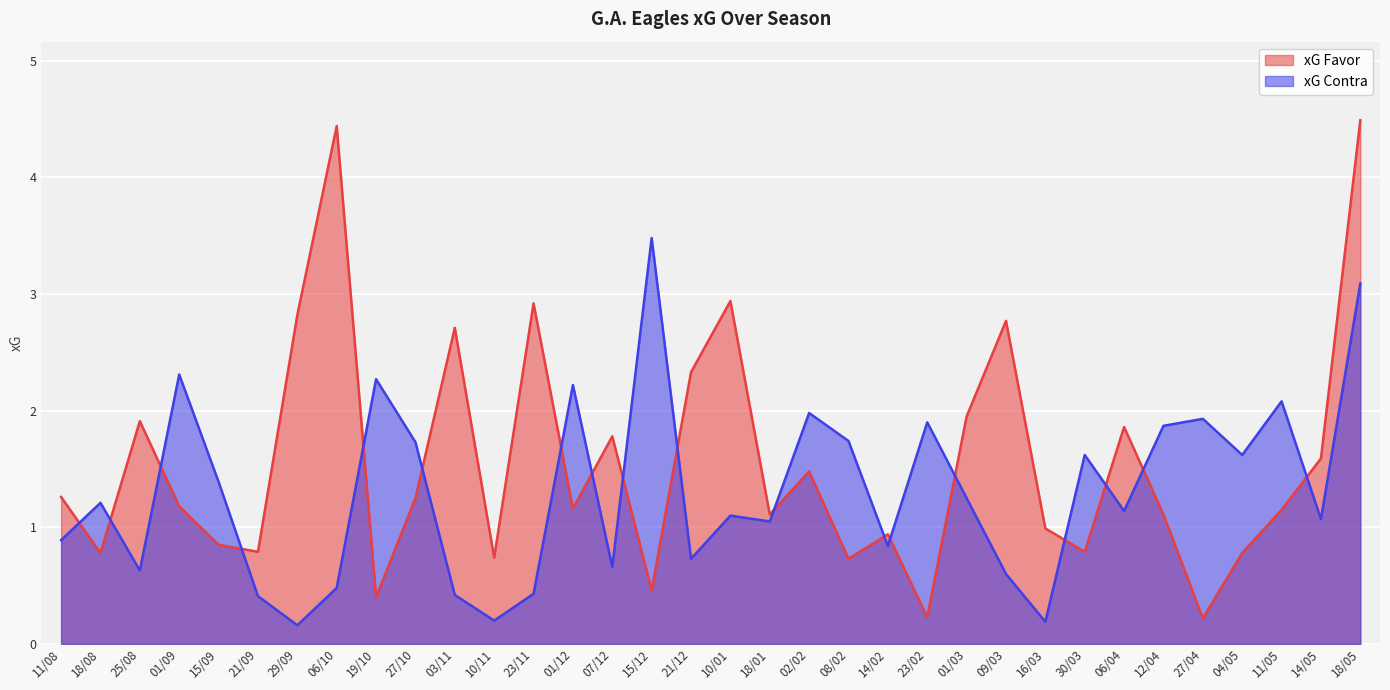

True or false: xG Contra has a value of 1.6 at 01/03.

False